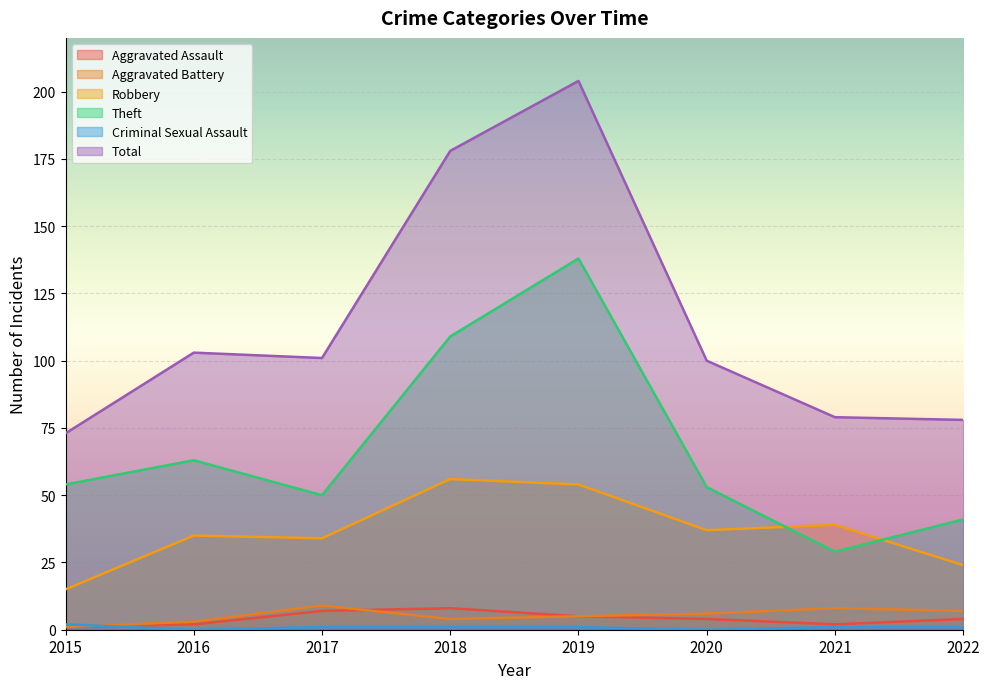

True or false: Criminal Sexual Assault and Robbery intersect in this chart.

False